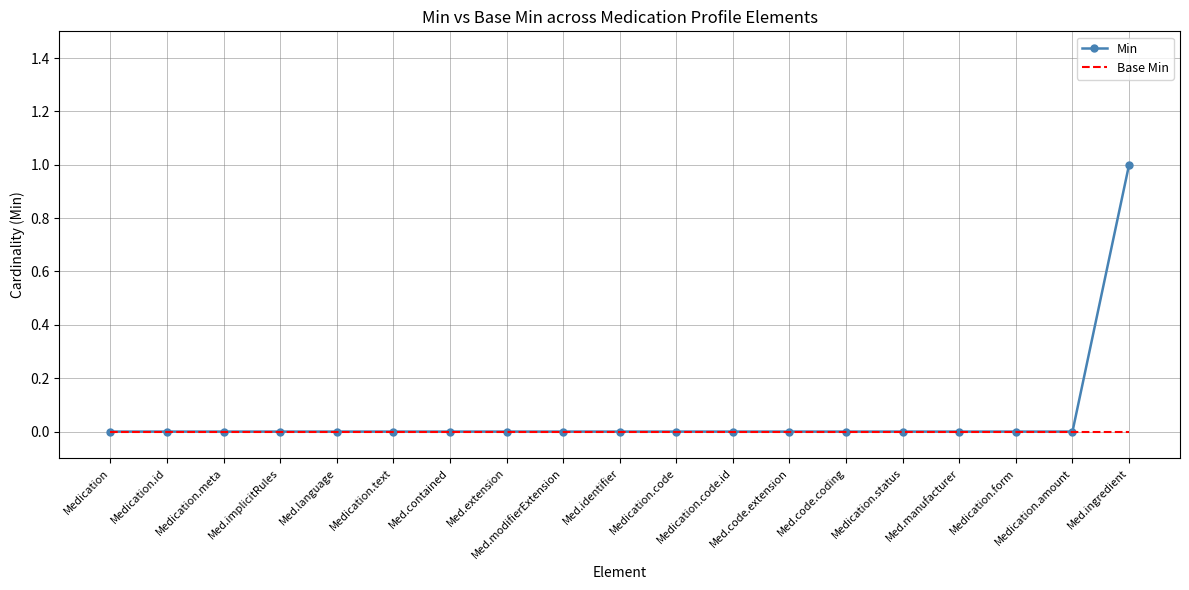

Reading right to left, list all the values displayed in this chart.

Min: 1	0	0	0	0	0	0	0	0	0	0	0	0	0	0	0	0	0	0
Base Min: 0	0	0	0	0	0	0	0	0	0	0	0	0	0	0	0	0	0	0